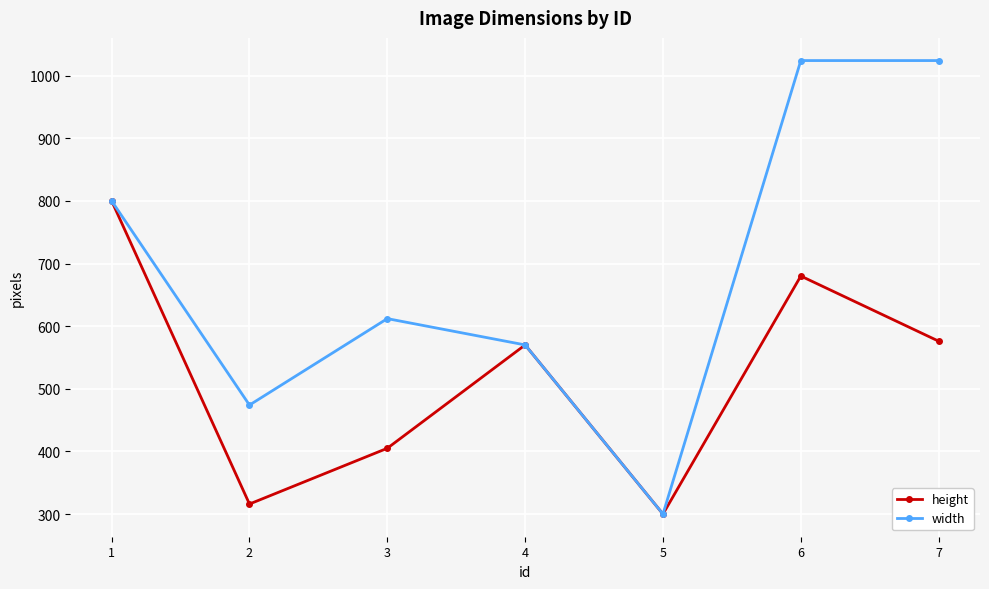

What is the difference between the width values at 5 and 2?

174